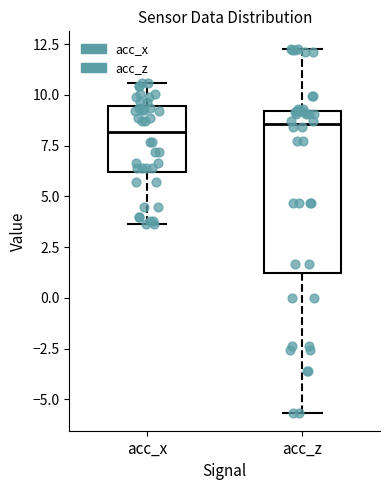

Reading left to right, read every box against the y-axis: the position of its median line, the range the box covers, and the ends of its whiskers. The values are not printed on the chart, so give them approximately, as read against the axis.

acc_x: median 8.0, box 6.0 to 9.5, whiskers 3.5 to 10.5
acc_z: median 8.5, box 1.0 to 9.0, whiskers -5.5 to 12.0